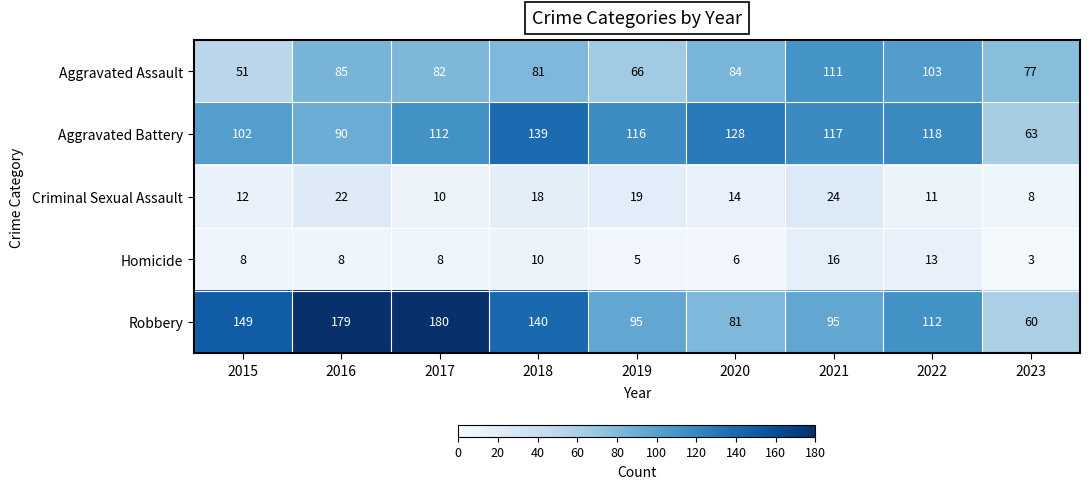

Where is Robbery nearest to the value 120?

2022